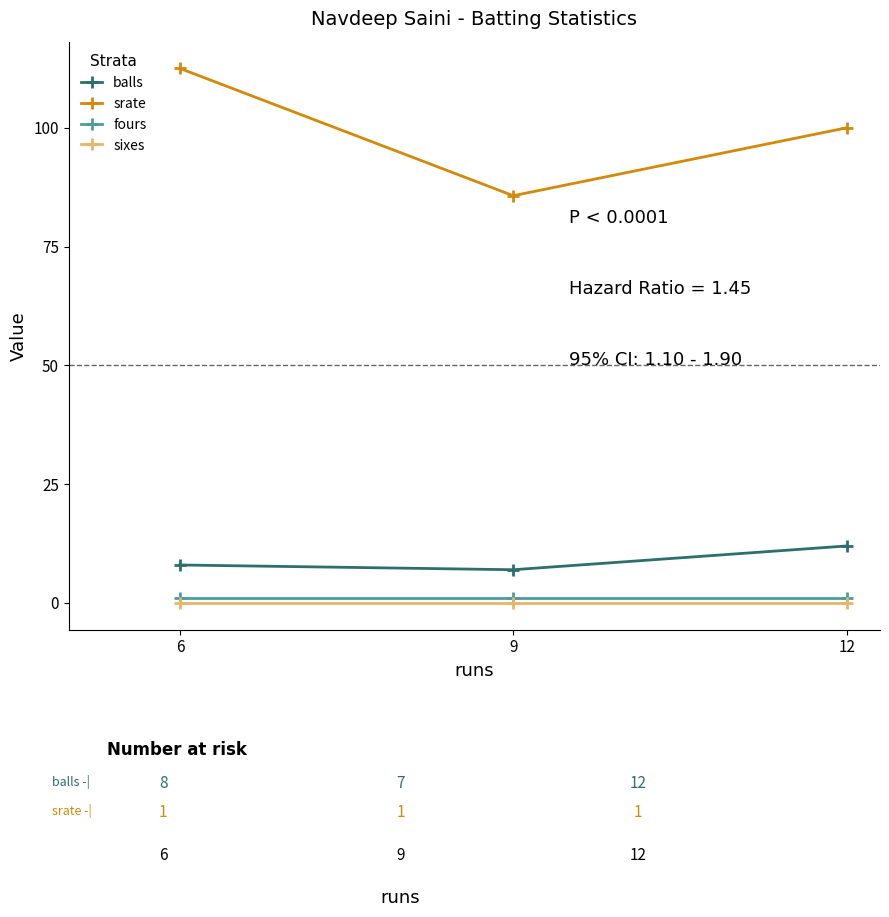

True or false: fours has a value of 1.0 at 6.

True